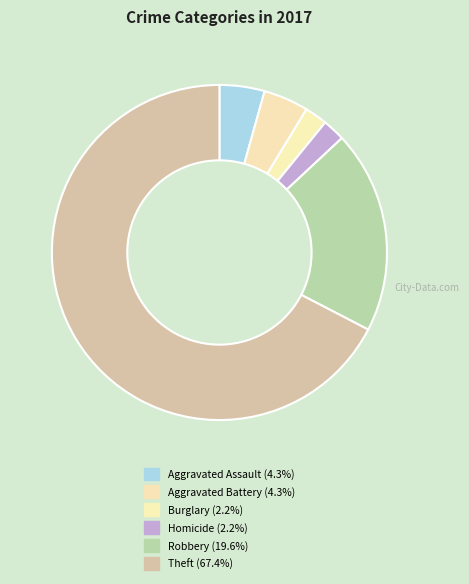

How many slices are in this pie chart?

6